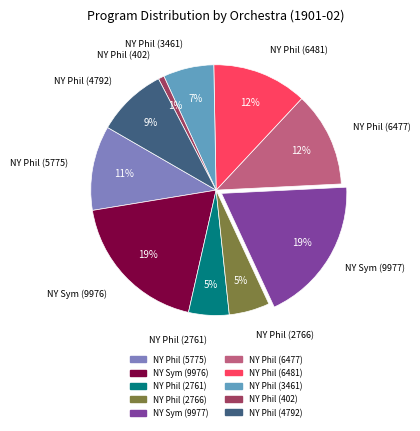

Does any single category account for the majority?

No